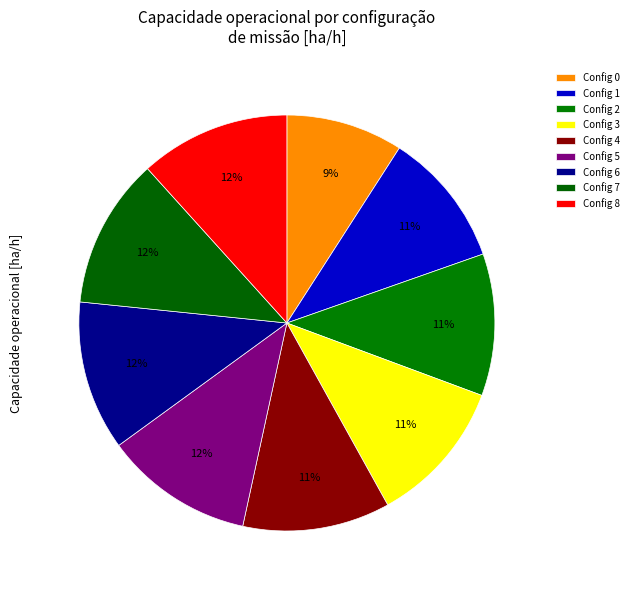

Count the number of slices in the pie.

9